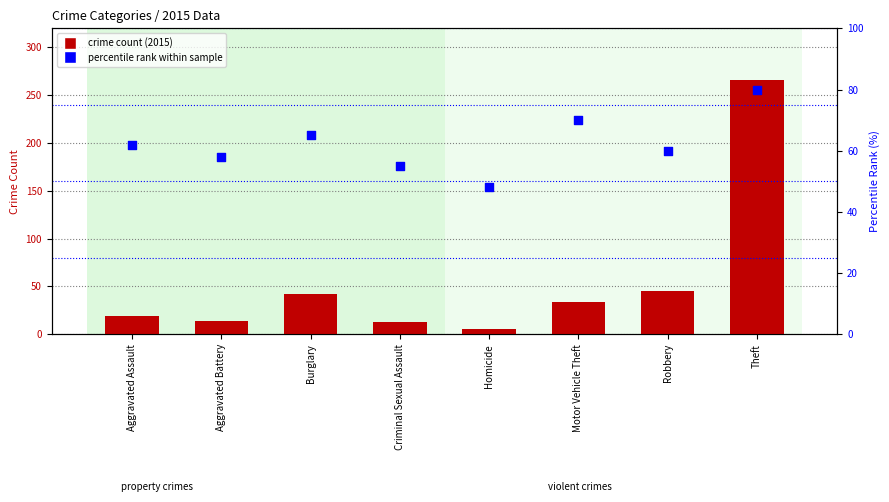

Which series has the largest Y range (max minus min)?

crime count